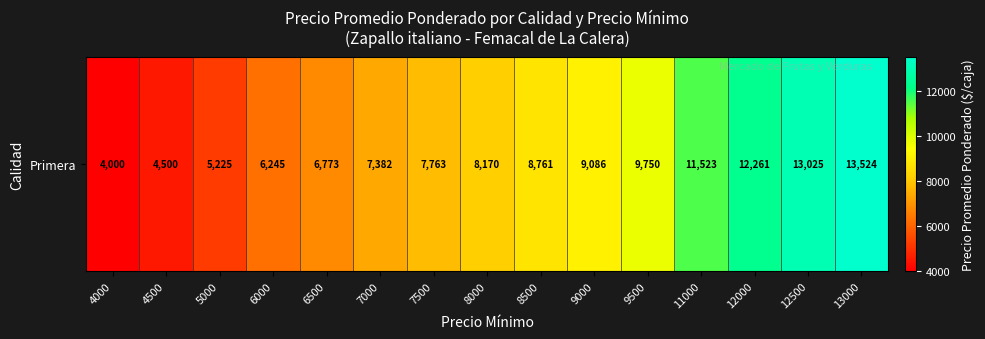

The value at 6500 is 6773.0. True or false?

True